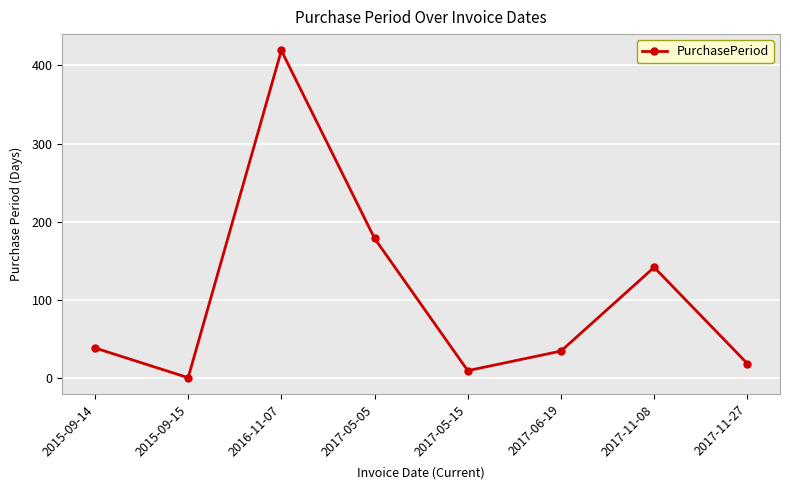

What is the difference between the maximum and second lowest values?

409